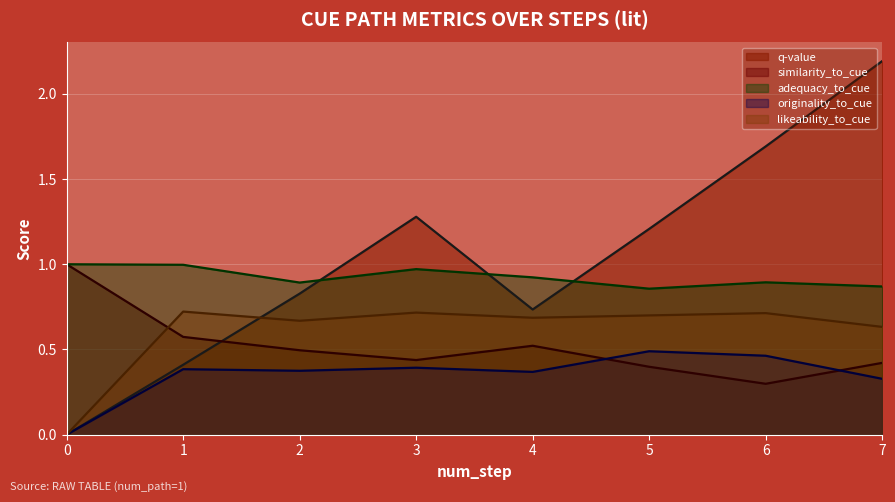

True or false: similarity_to_cue has more than 1 interior local peaks.

False